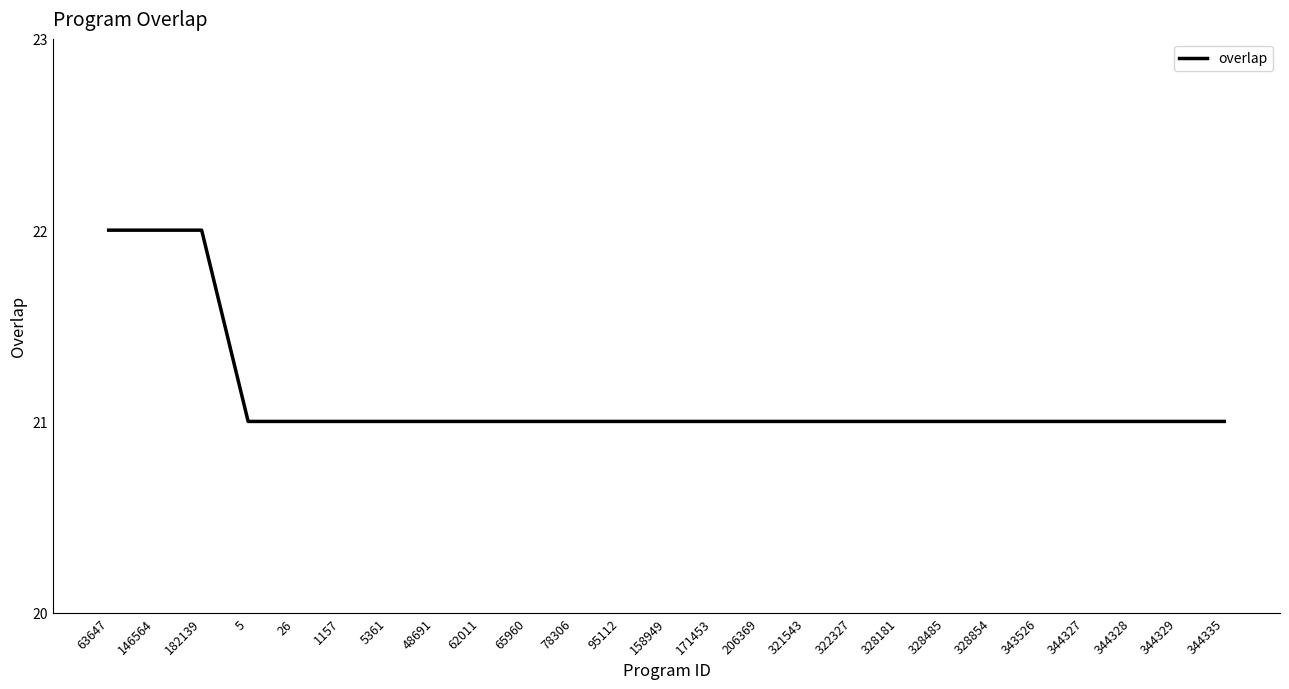

Is it true that the value at 322327 is 11?

False